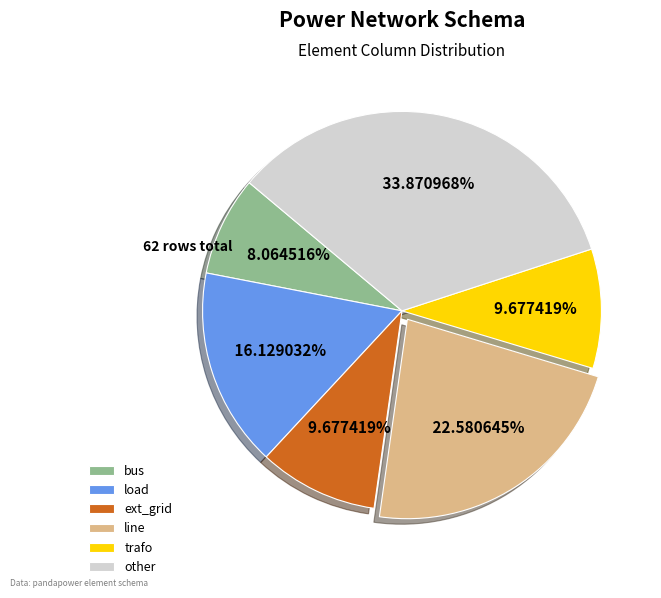

Does any single category account for the majority?

No